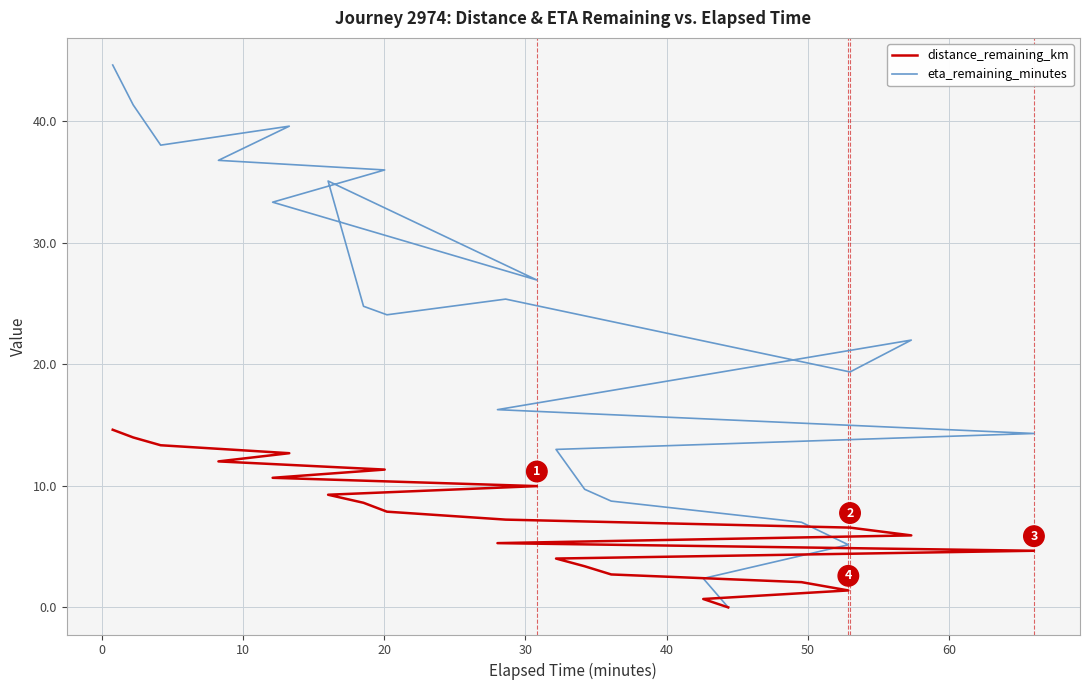

What is the sum of the distance_remaining_km values at 10 and 10?

21.2